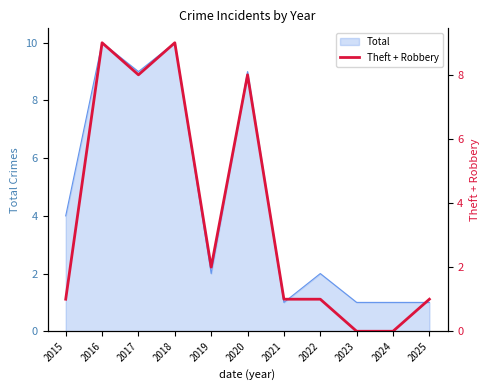

At which label is Total closest to 5?

2015